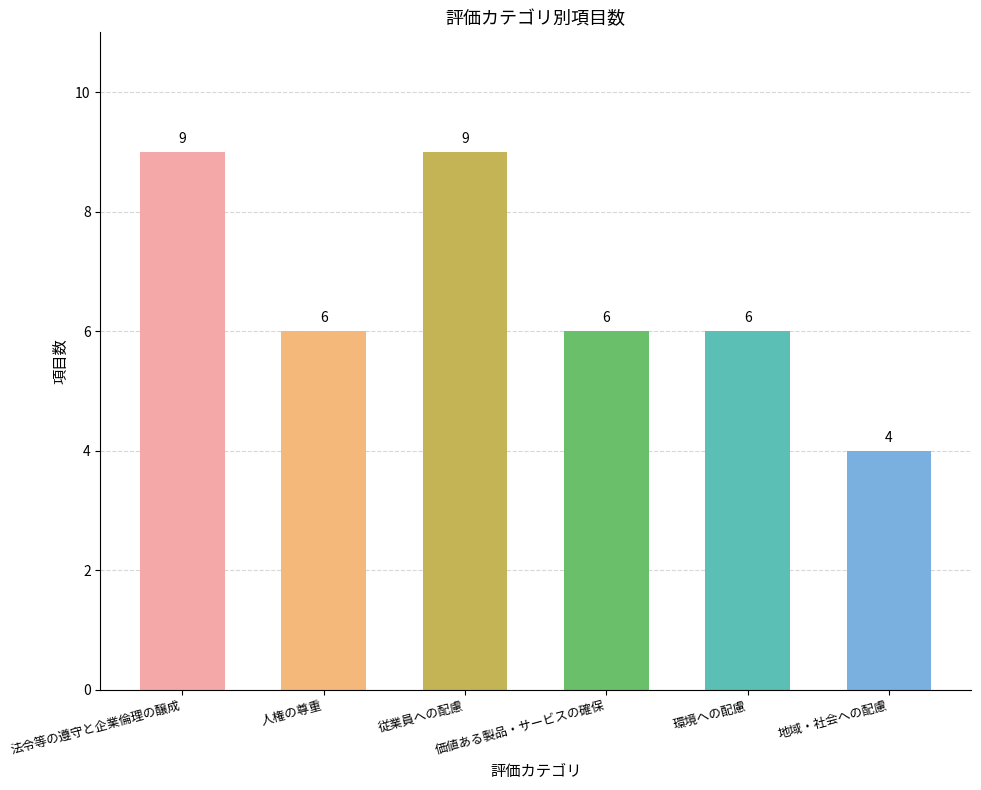

How many values are below 6?

1